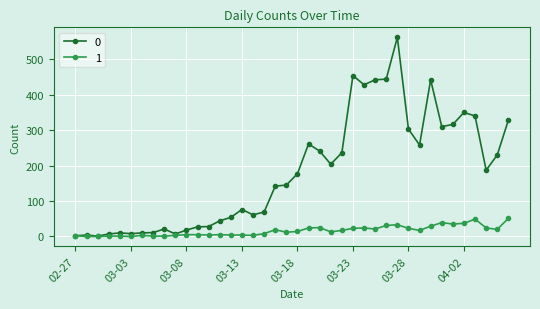

What is the sum of all 1 values?

630